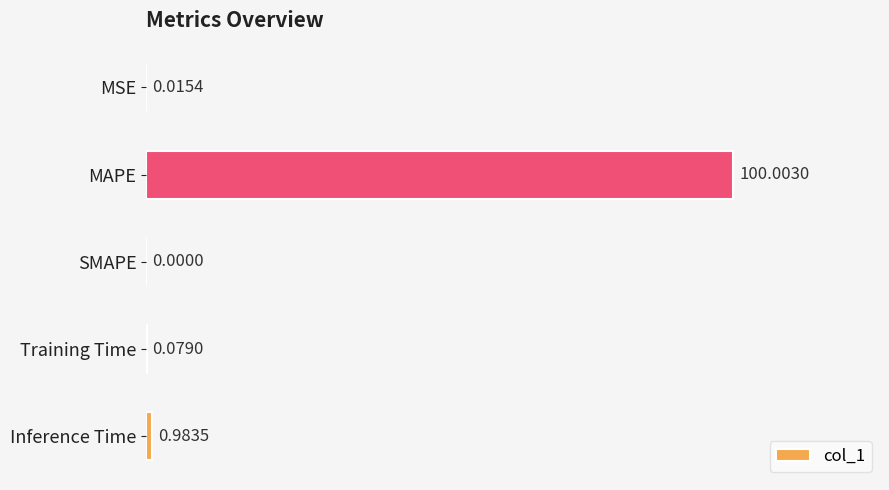

Which category has the highest value across all series?

MAPE